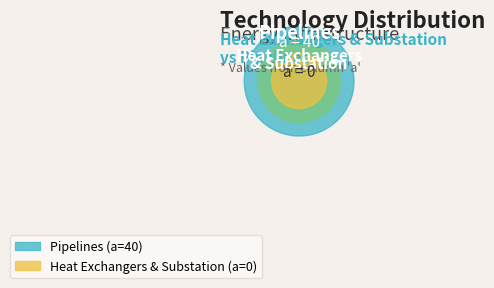

Combined, what portion of the pie is Pipelines and Heat Exchangers & Substation?

100.0%